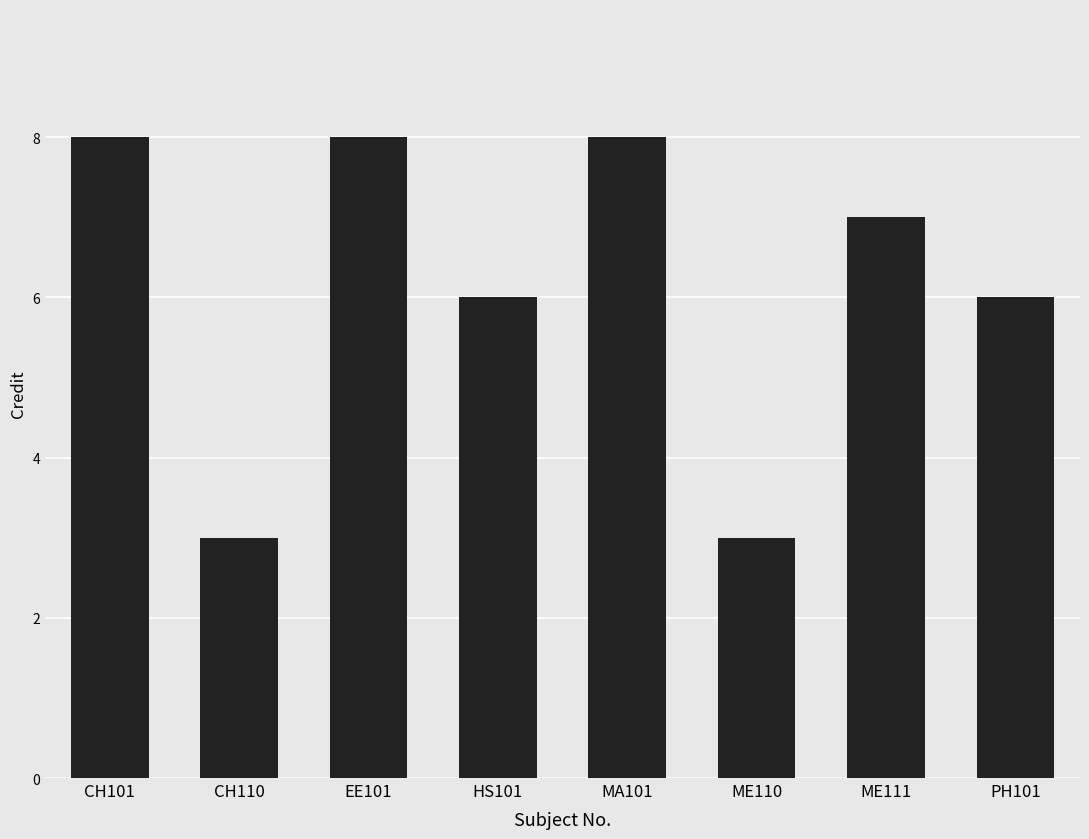

What position from the right is PH101?

1